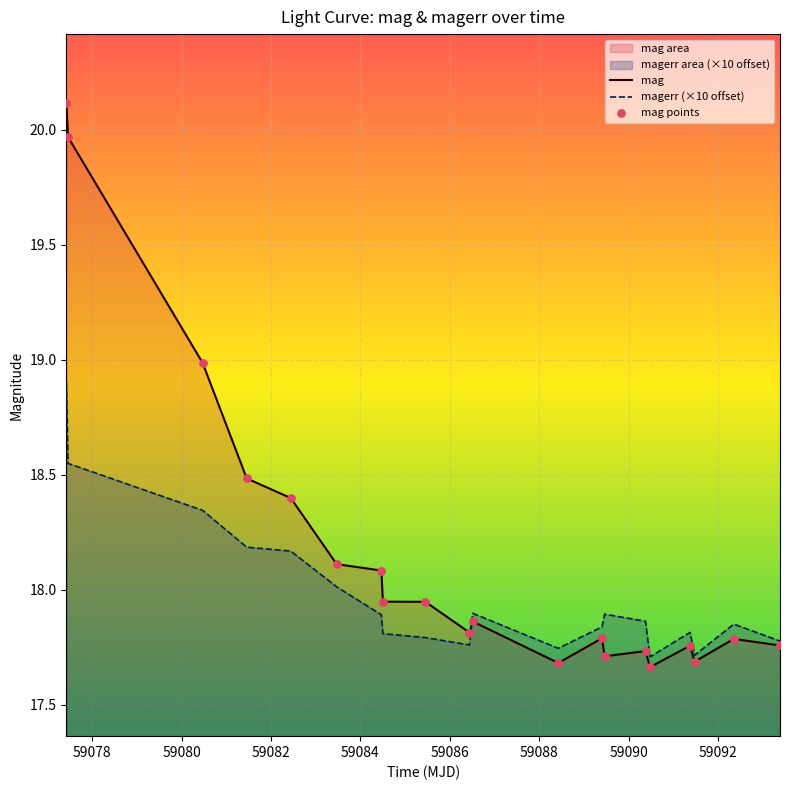

Which series has the largest total across all categories?

mag